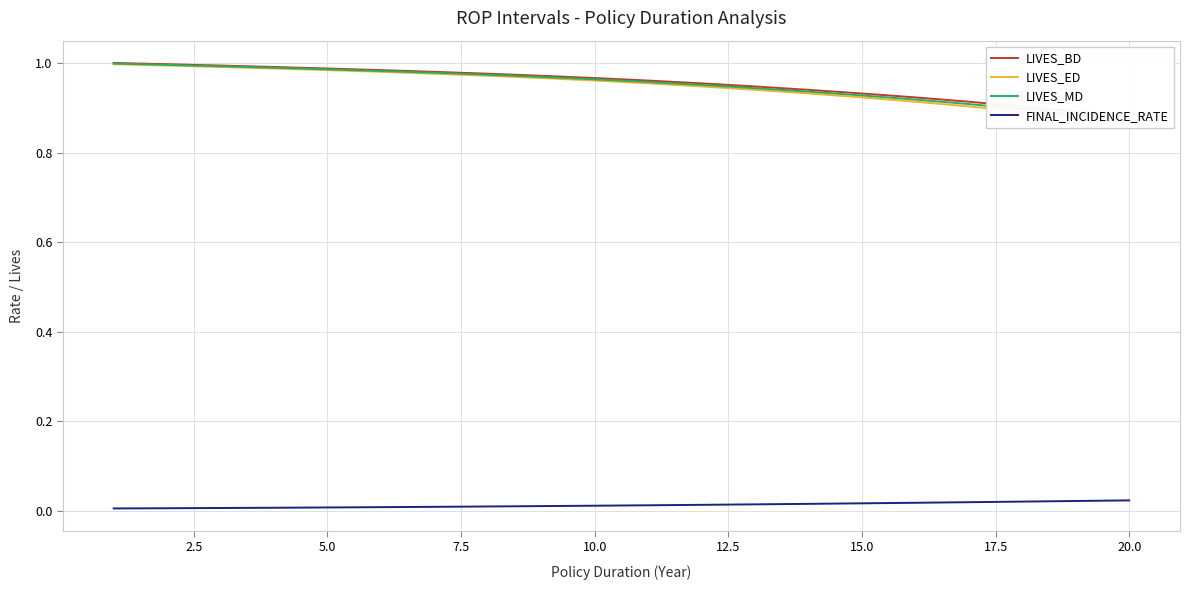

Is it true that LIVES_BD equals 0.9 at 15.0?

True